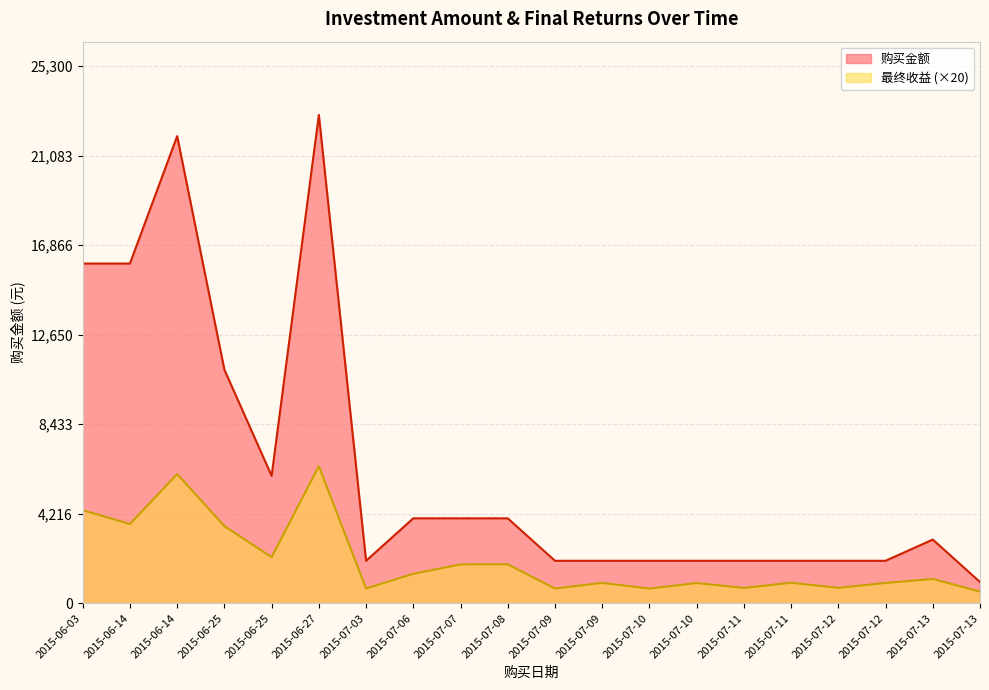

True or false: 购买金额 has more than 0 points higher than both neighbors.

True